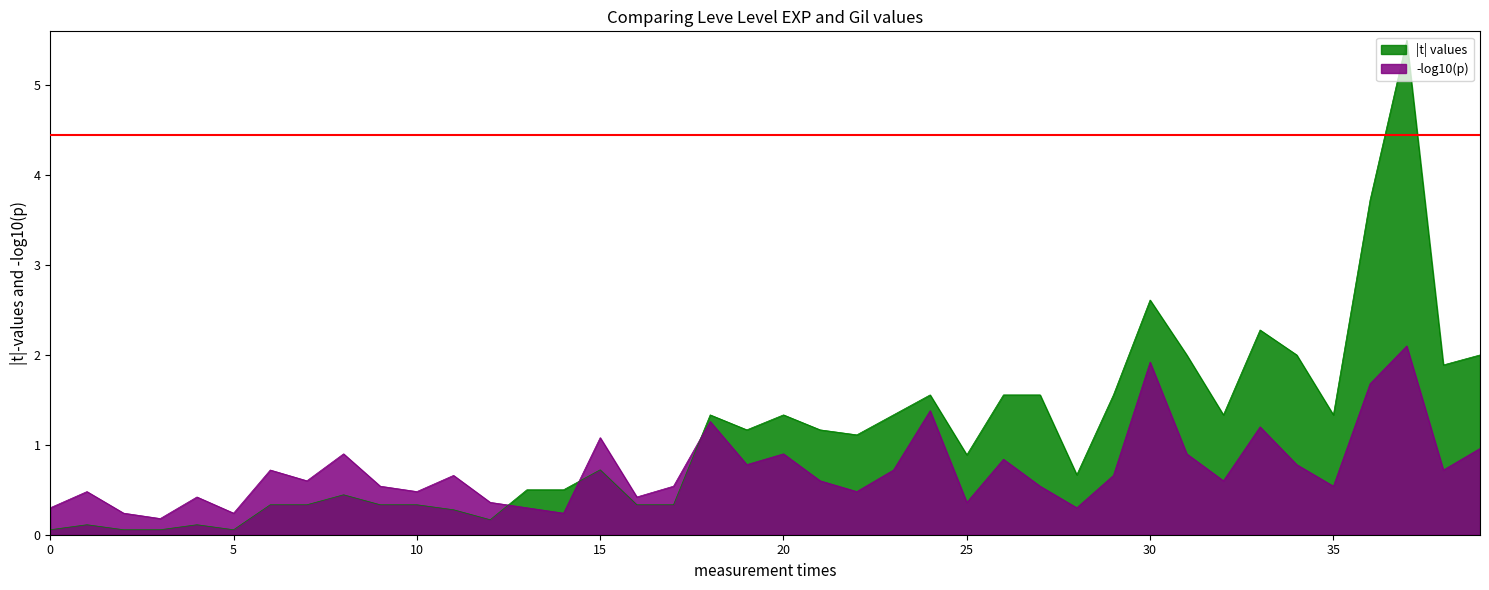

What is the spread (max minus min) of values at 25?

0.5